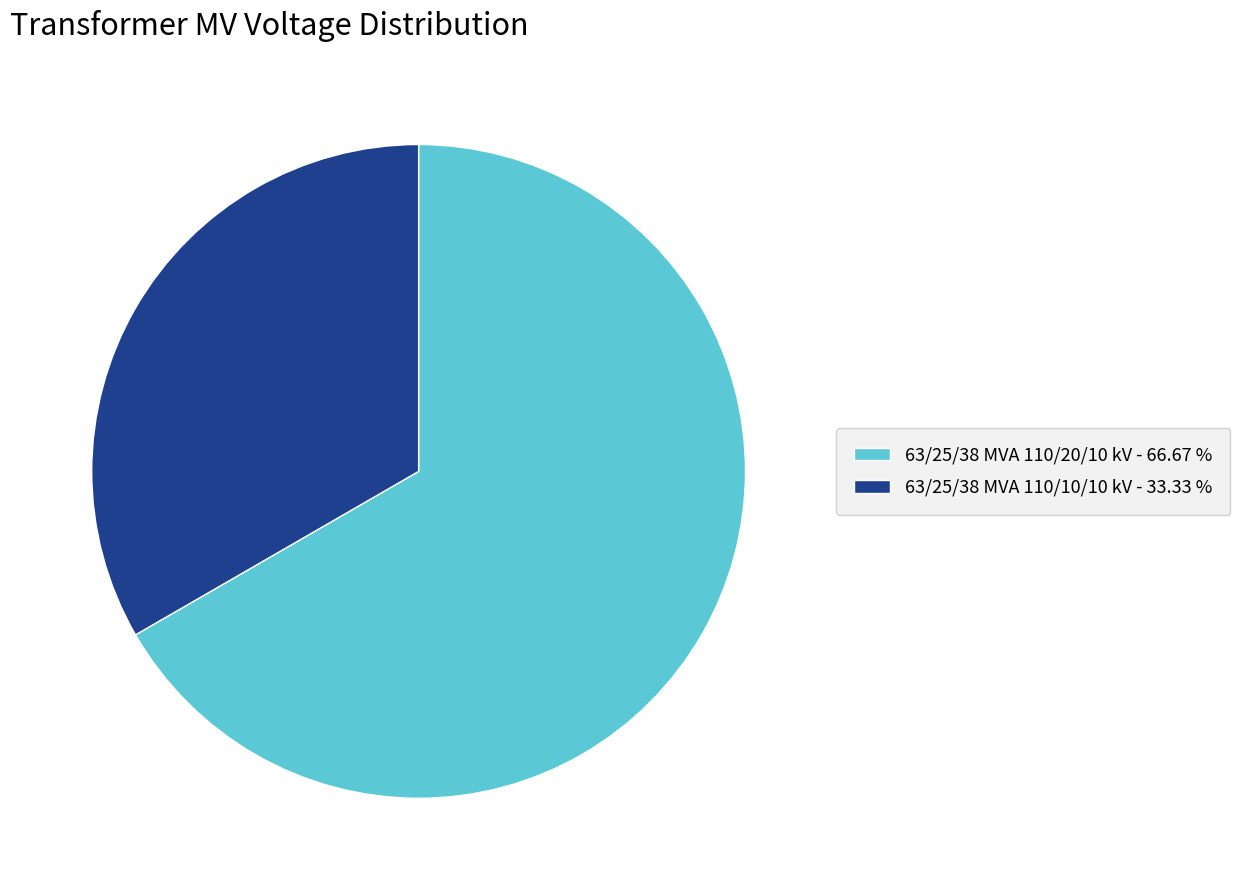

How many segments does this pie chart have?

2